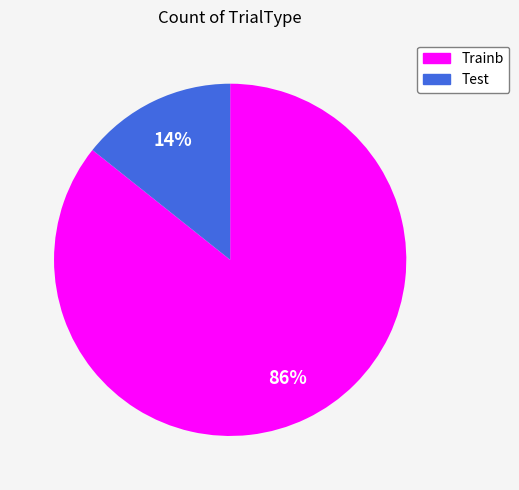

To the nearest percent, what is the average slice percentage?

50%